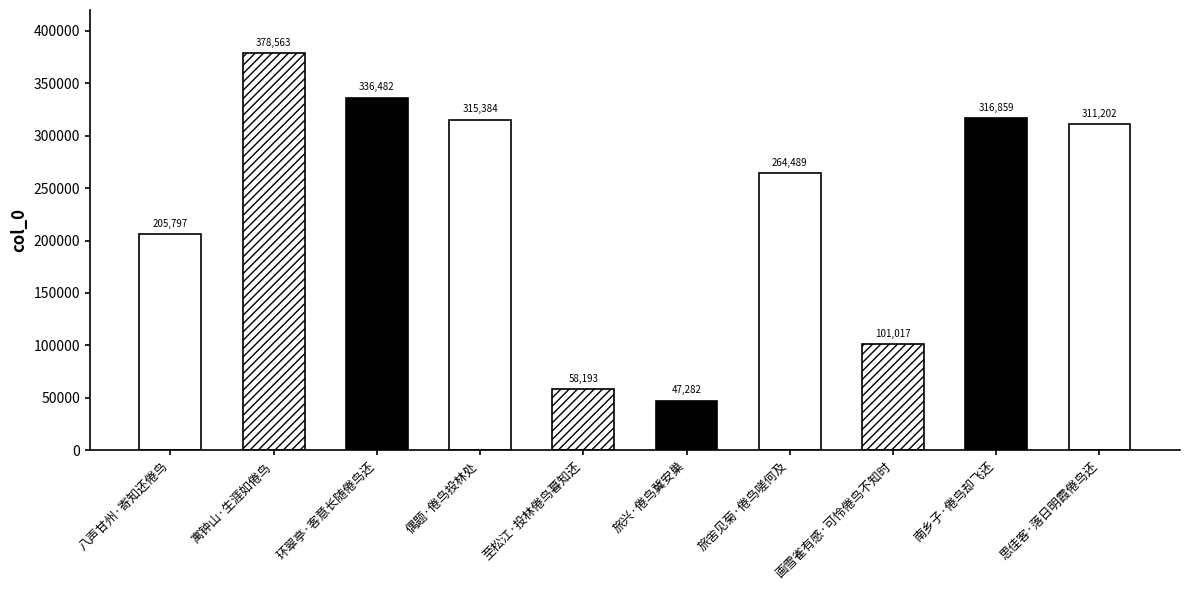

Which category has the lowest value across all series?

旅兴·倦鸟冀安巢